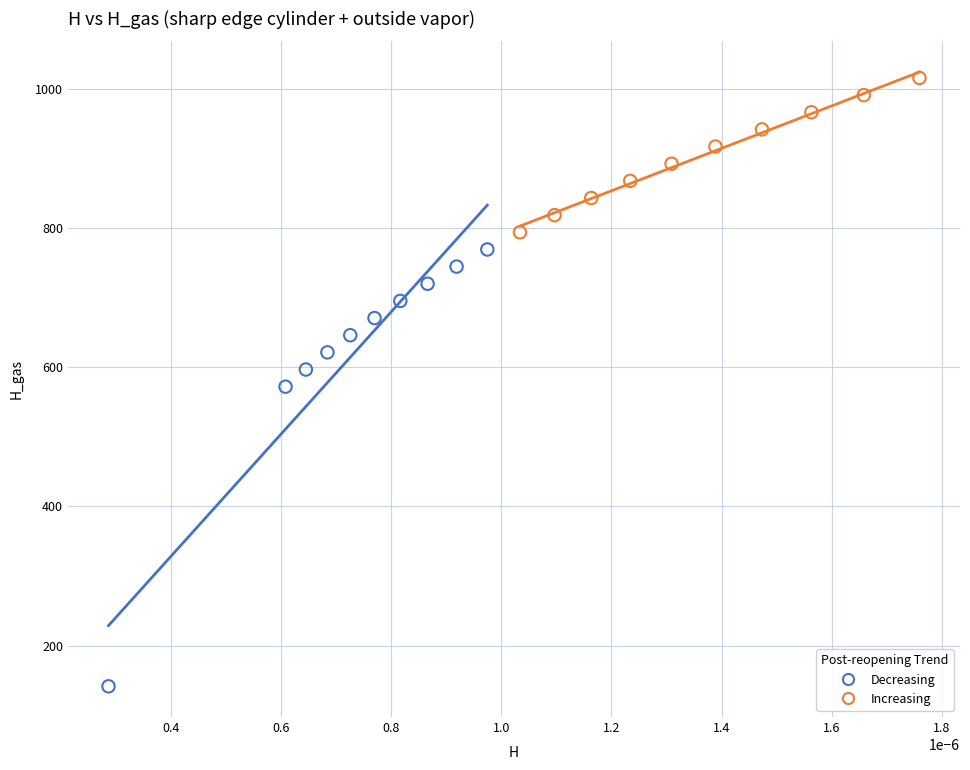

What are all the series names shown in the legend?

Decreasing, Increasing